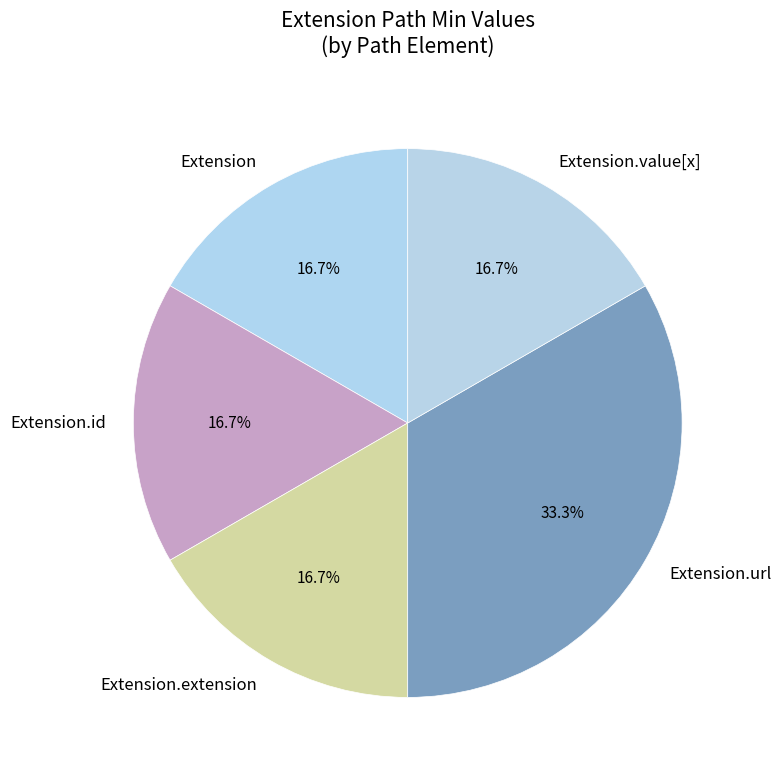

Which category has the biggest portion of the pie?

Extension.url